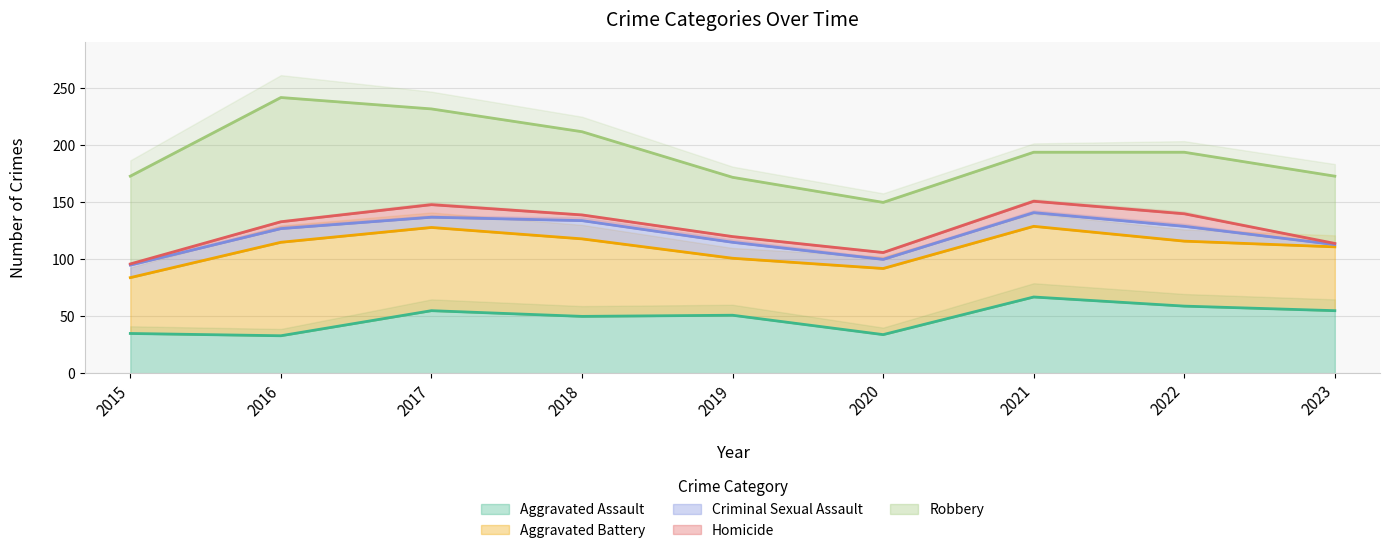

What is the value of the Robbery point at the 9th from the left?

59